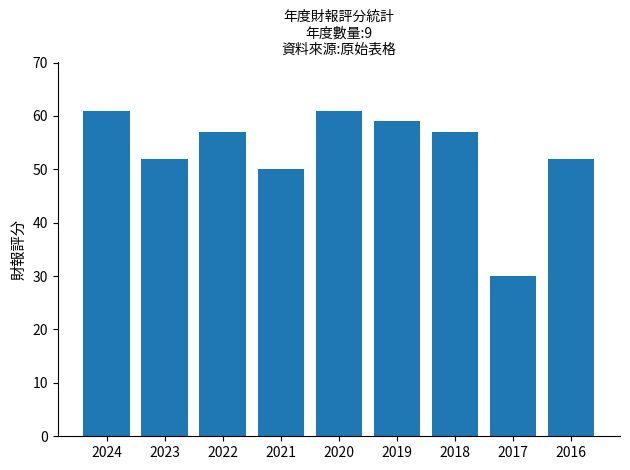

What is the approximate value at 2021?

50